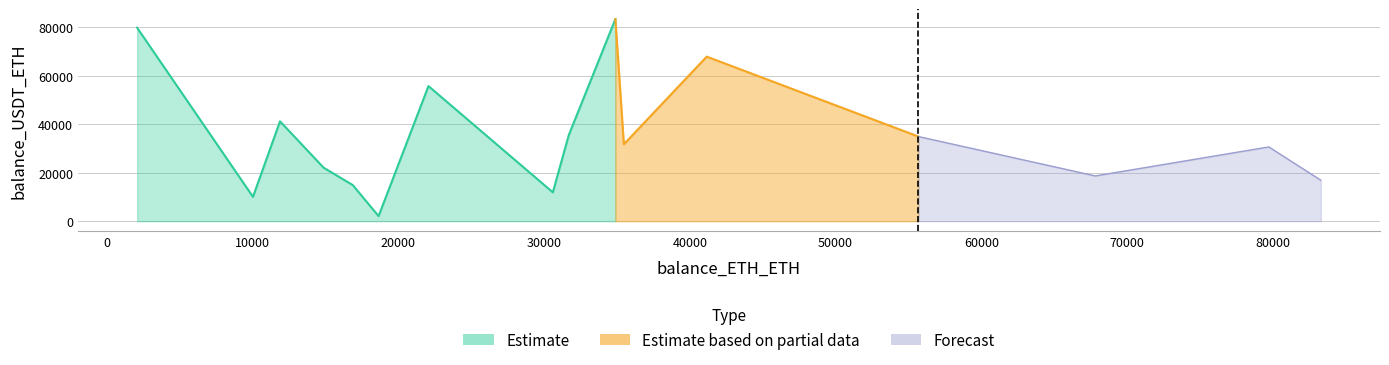

What is the sum of all balance_ETH_ETH values?

556862